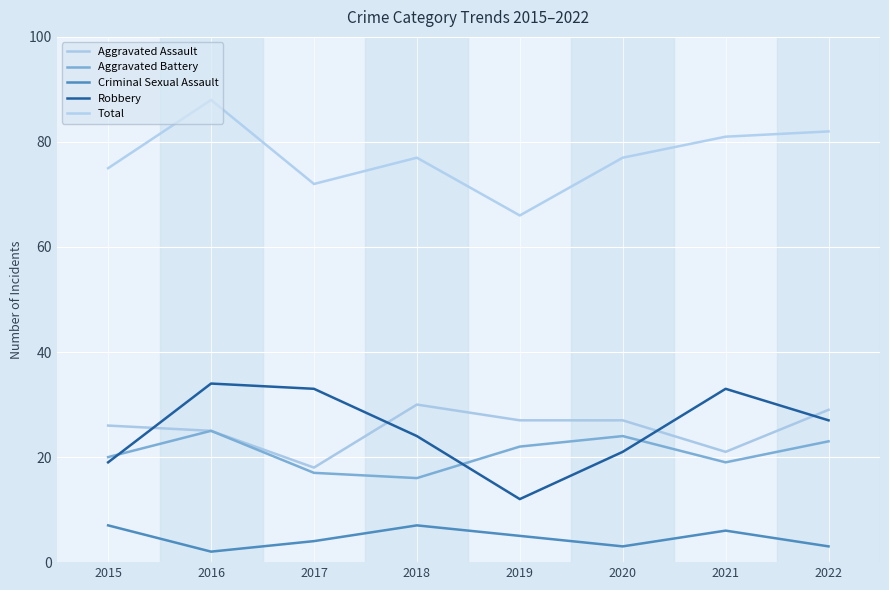

Reading left to right, what are all the values shown in this chart?

Aggravated Assault: 26	25	18	30	27	27	21	29
Aggravated Battery: 20	25	17	16	22	24	19	23
Criminal Sexual Assault: 7	2	4	7	5	3	6	3
Robbery: 19	34	33	24	12	21	33	27
Total: 75	88	72	77	66	77	81	82